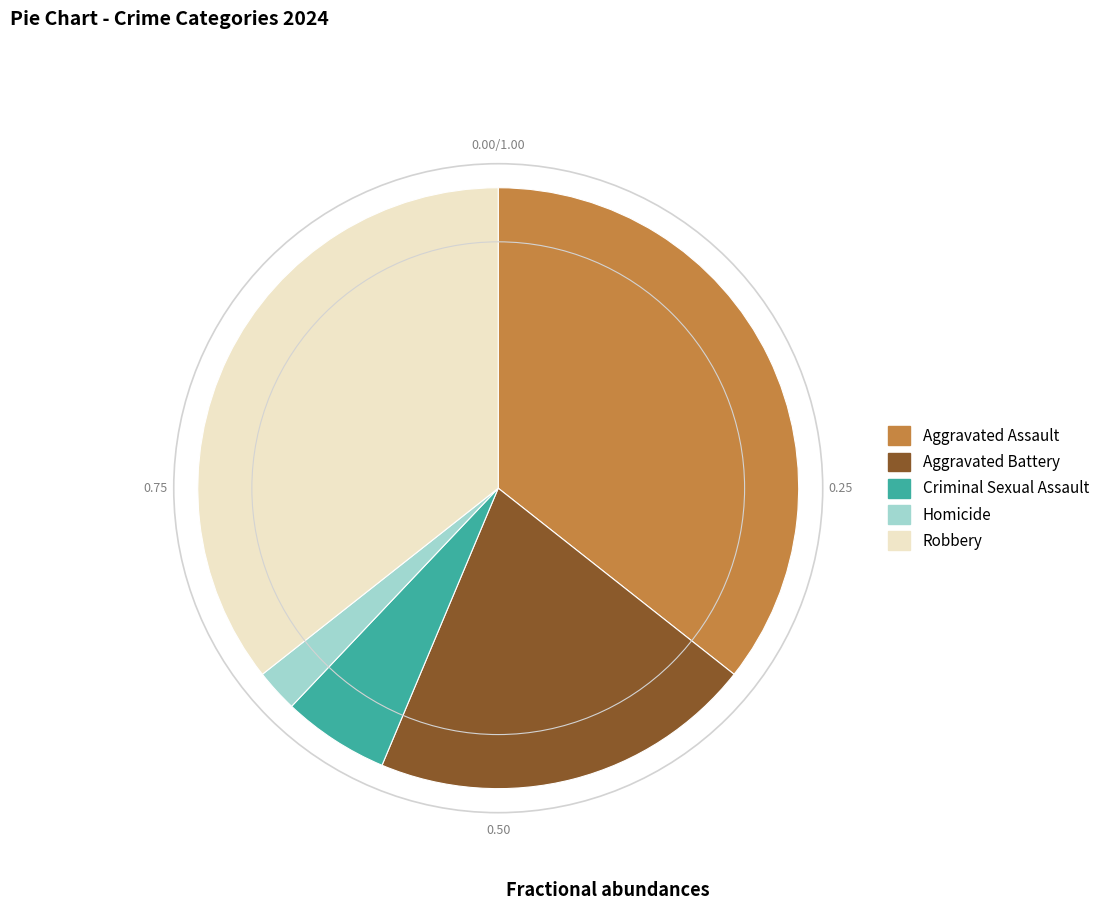

How many slices are in this pie chart?

5